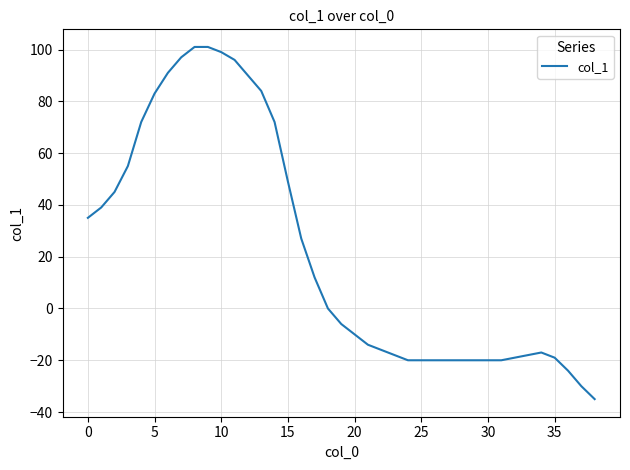

What is the average value?

22